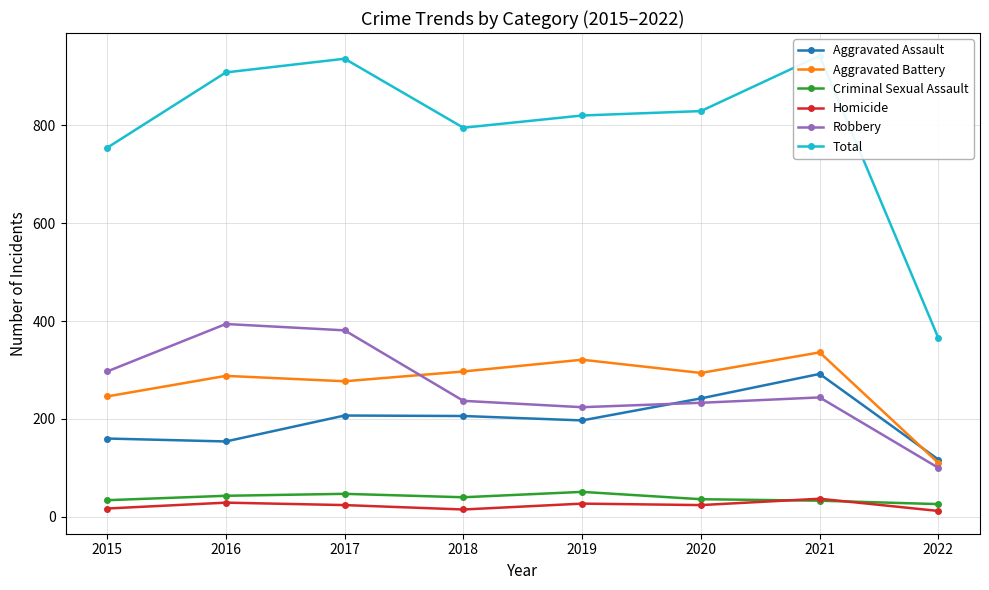

How many interior local peaks does the Aggravated Assault series have?

2